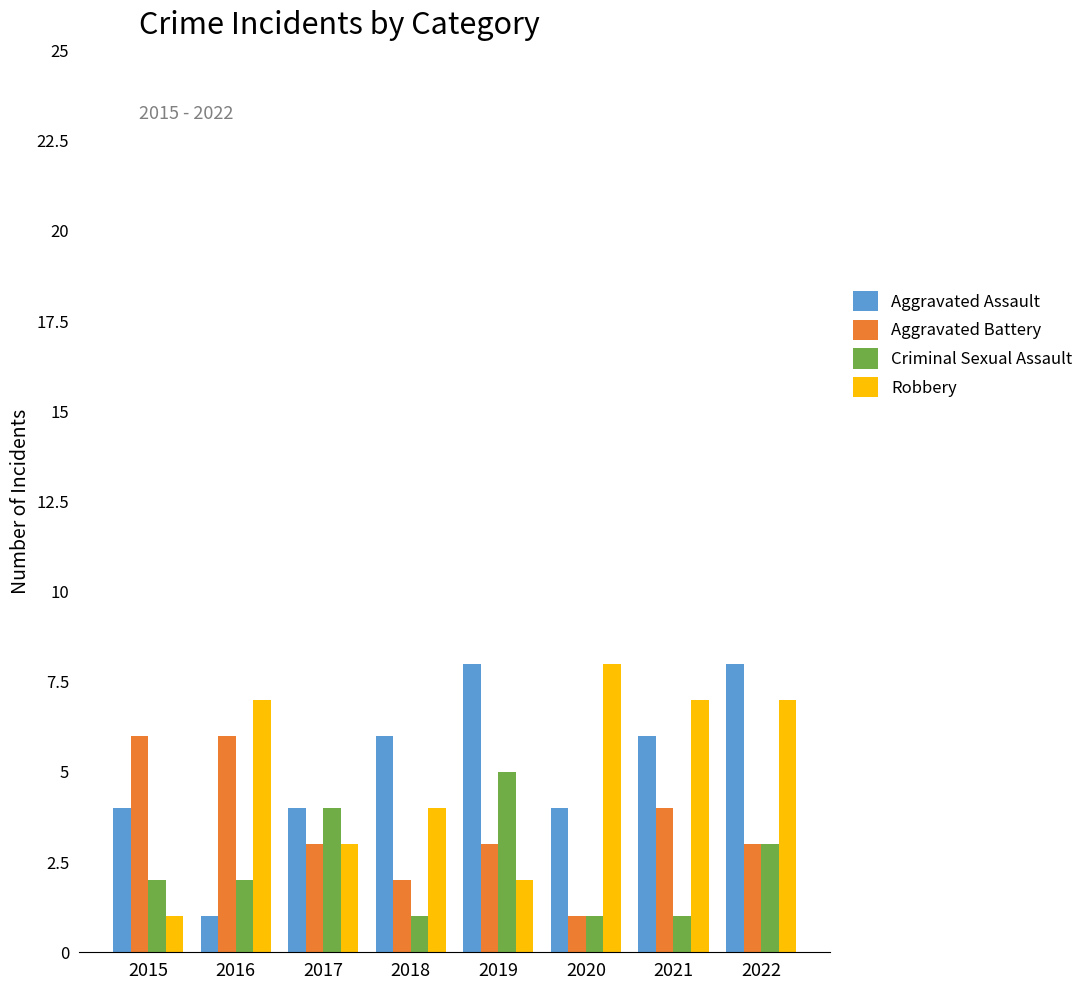

Reading left to right, what are all the values shown in this chart?

Aggravated Assault: 4	1	4	6	8	4	6	8
Aggravated Battery: 6	6	3	2	3	1	4	3
Criminal Sexual Assault: 2	2	4	1	5	1	1	3
Robbery: 1	7	3	4	2	8	7	7